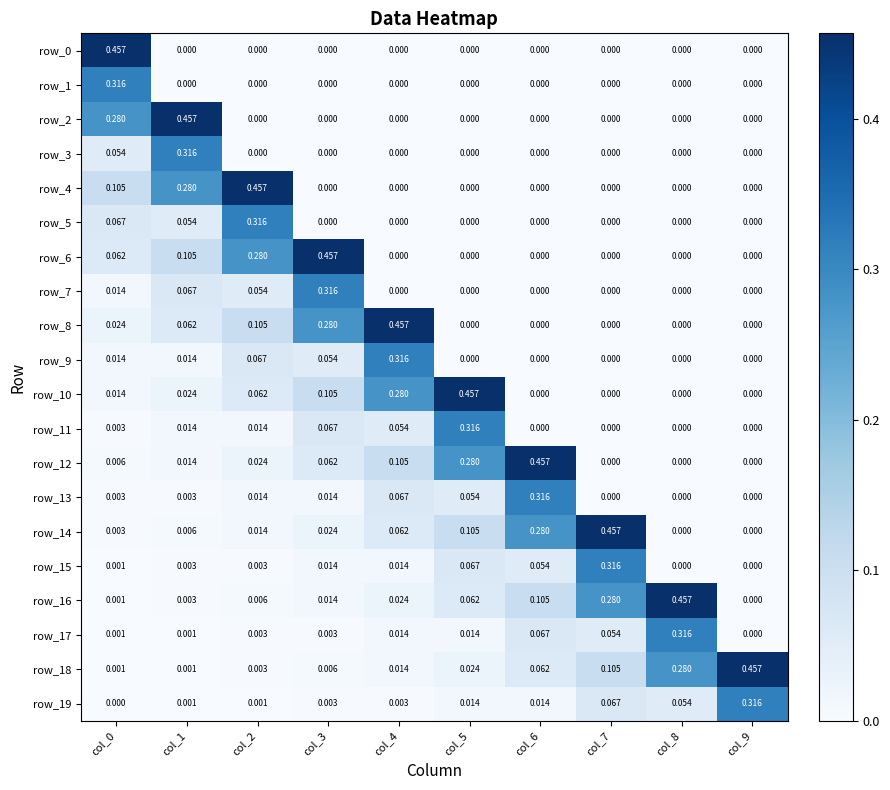

Count the number of data series in this chart.

20